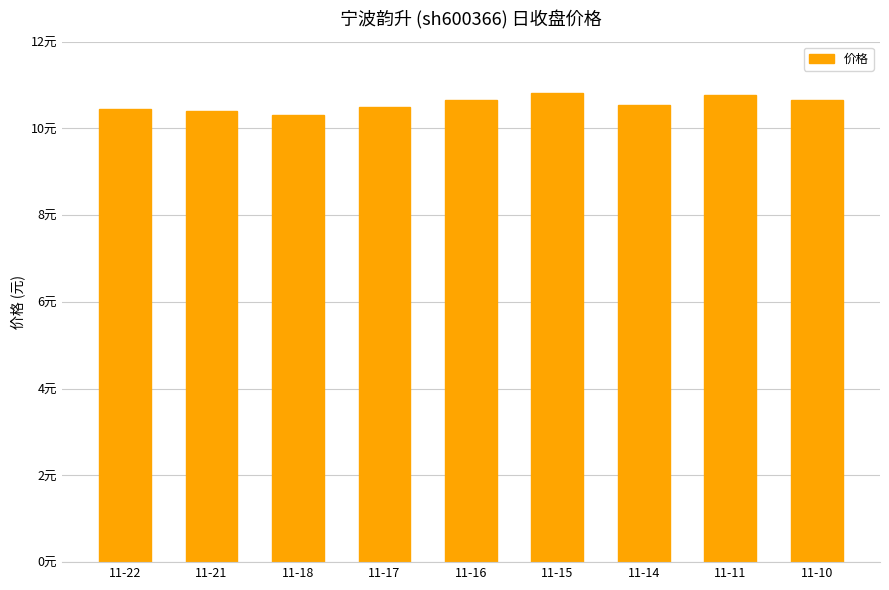

Does the chart contain any negative values?

No